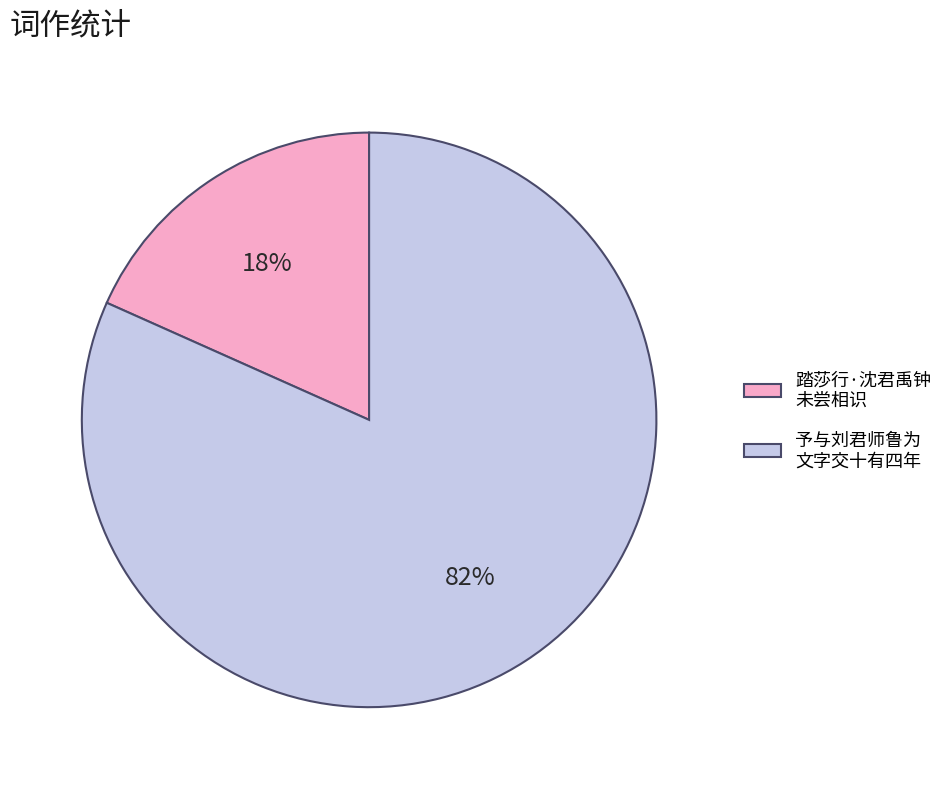

Does 予与刘君师鲁为 文字交十有四年 represent more than half of the total?

Yes